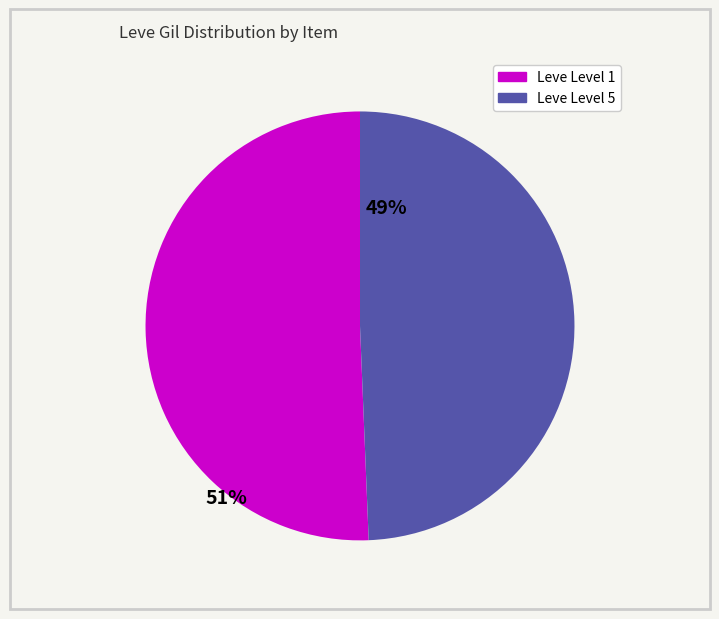

Count the number of slices in the pie.

2